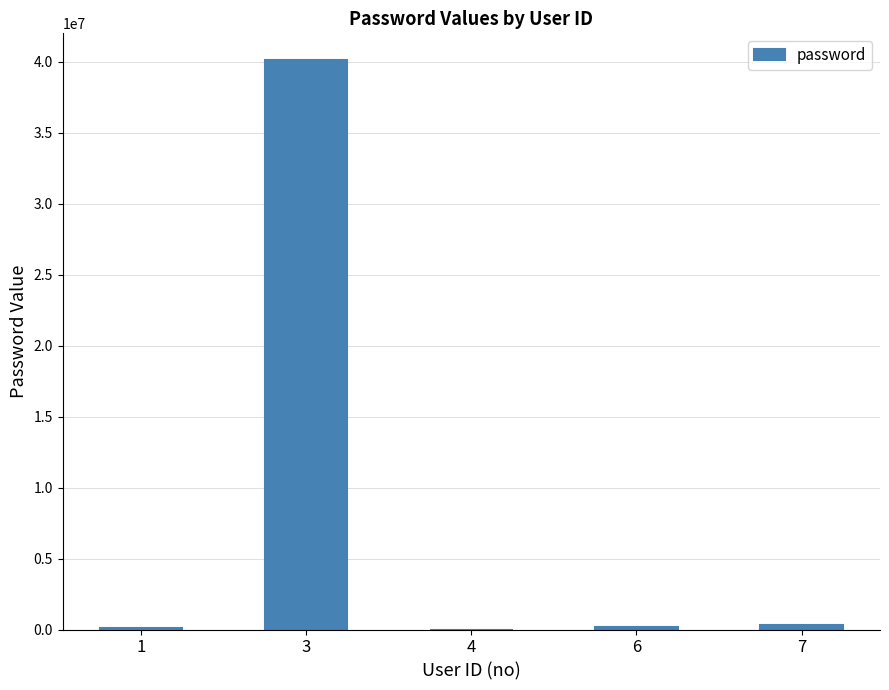

What is the average value?

8142044